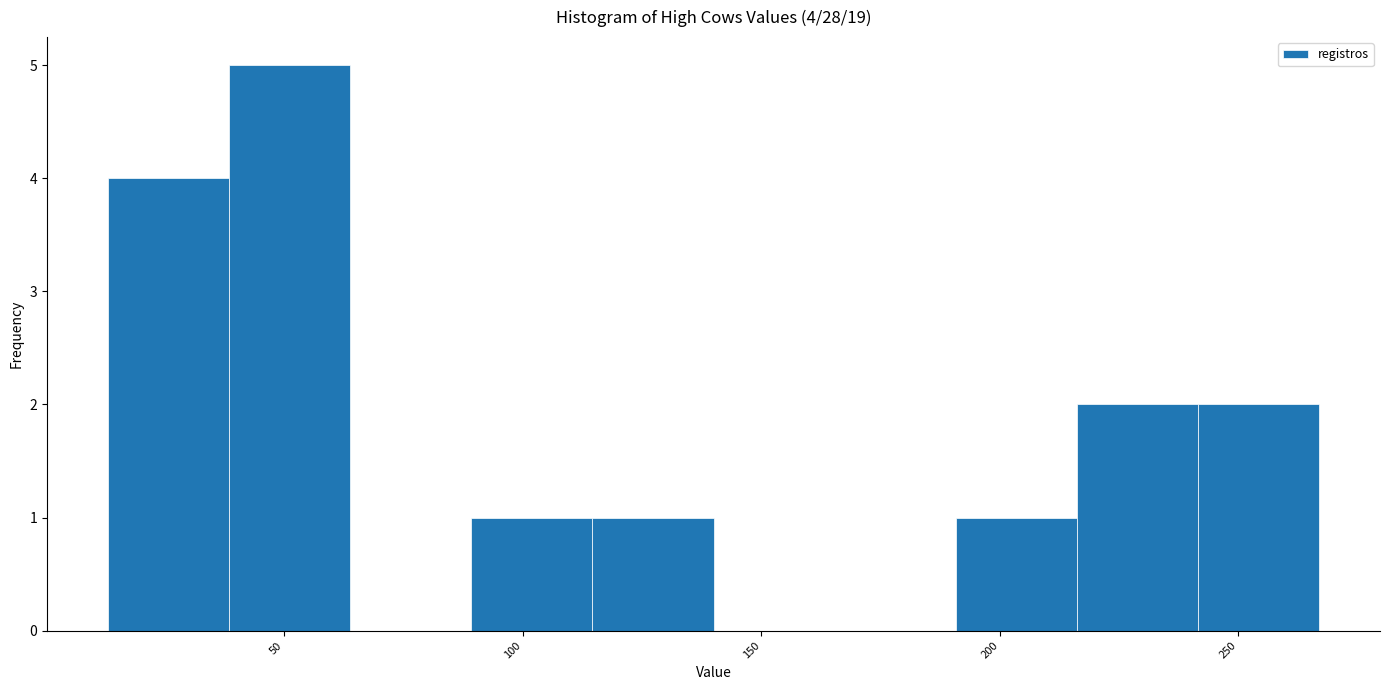

Which range on the x-axis has the tallest bar?

40 to 65